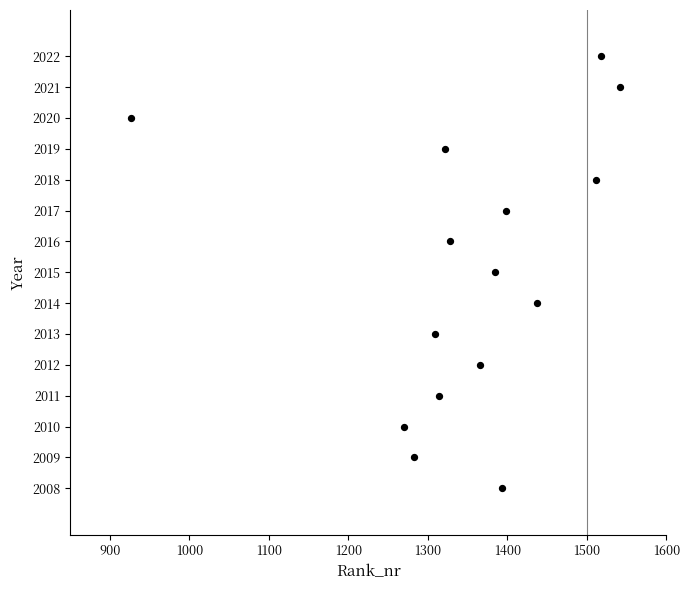

What is the range of X values (max minus min)?

615